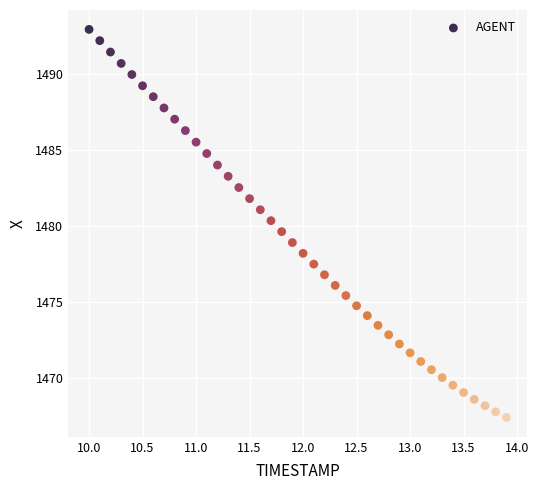

What is the range of X values (max minus min)?

3.9